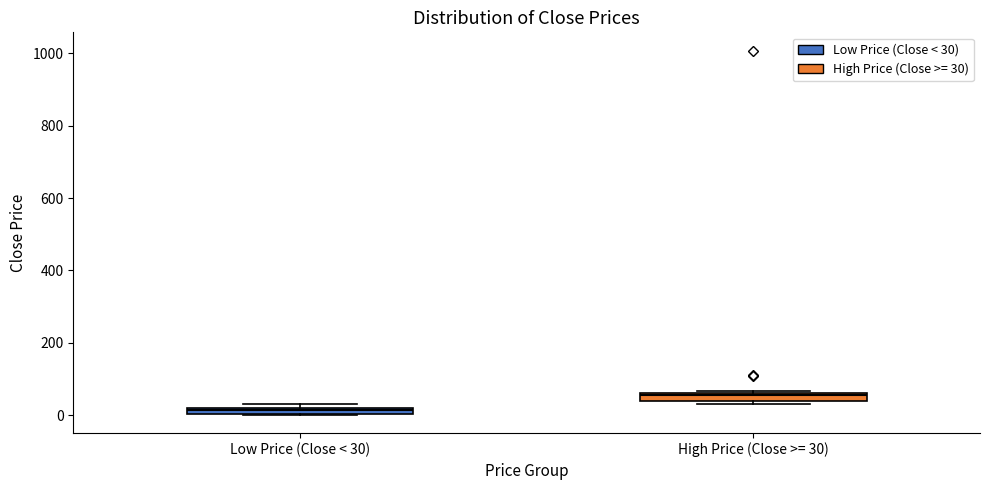

Which box's median line is the lowest?

Low Price (Close < 30)